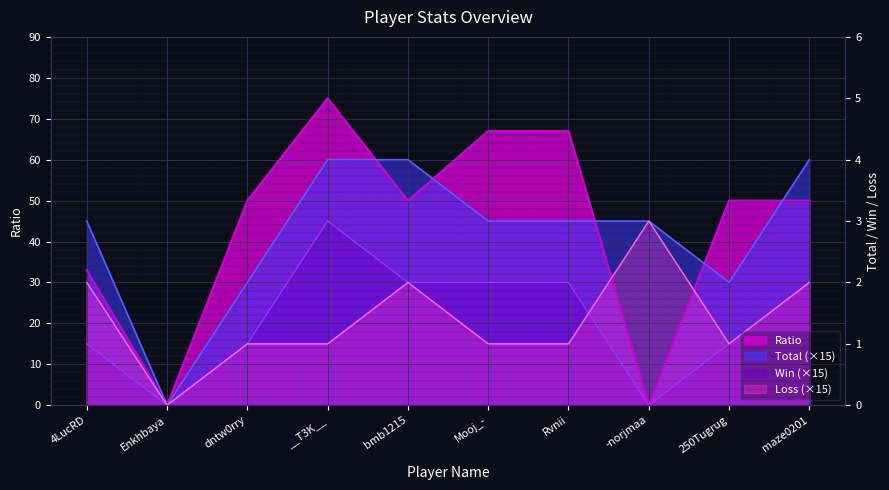

Rank the categories by Loss value from highest to lowest.

-norjmaa, 4LucRD, bmb1215, maze0201, dntw0rry, __T3K__, Mooj_-, Rvnii, 250Tugrug, Enkhbaya